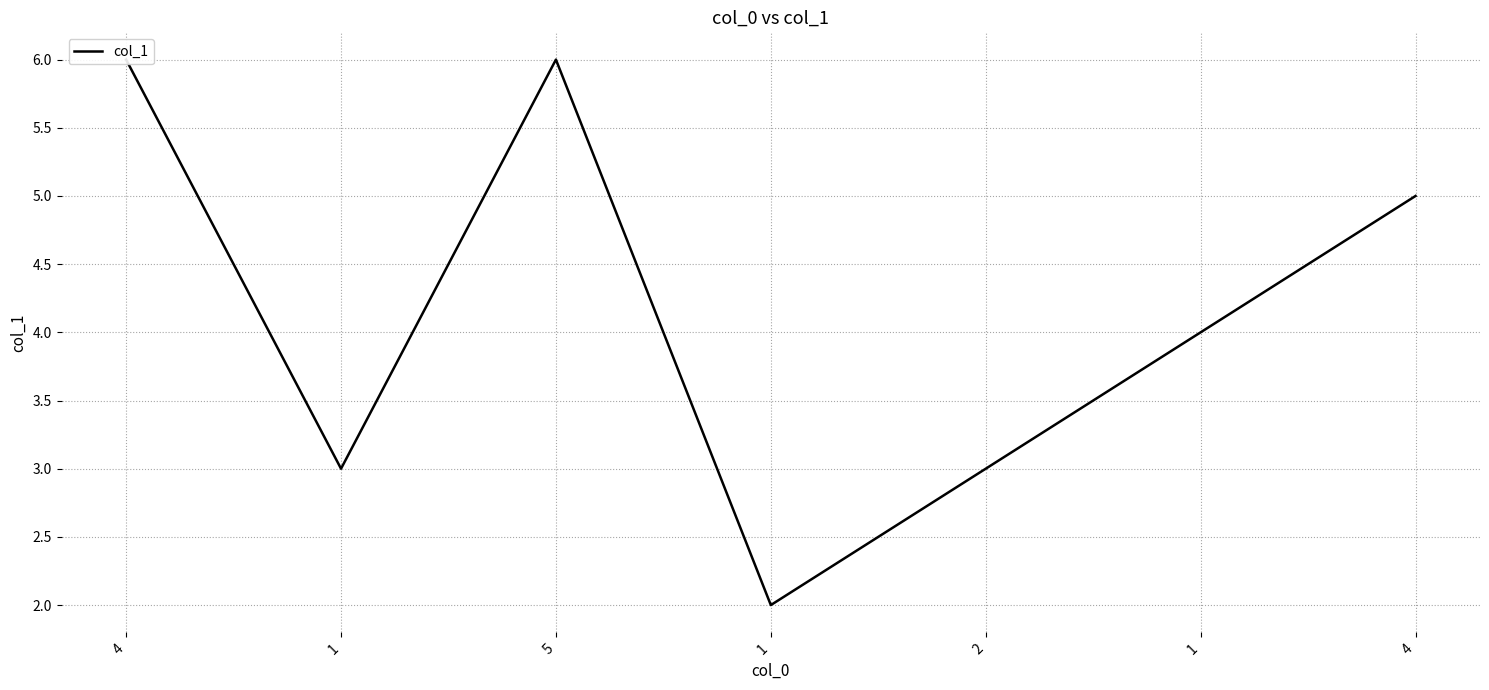

Reading left to right, list all the values displayed in this chart.

6	3	6	2	3	4	5